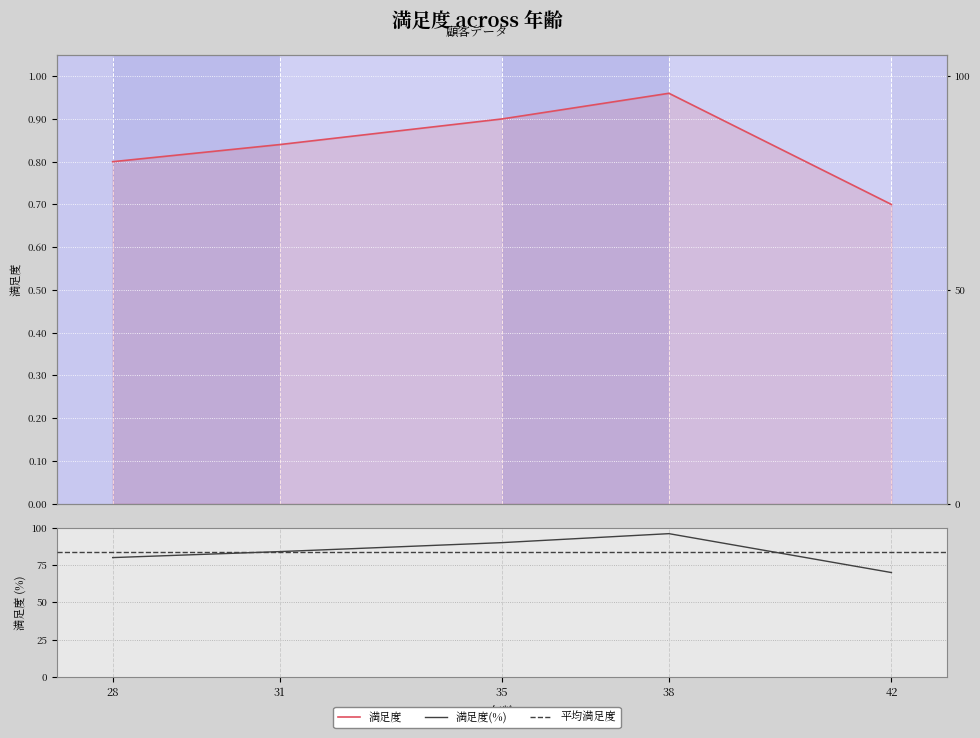

Read the value at 35.

0.9